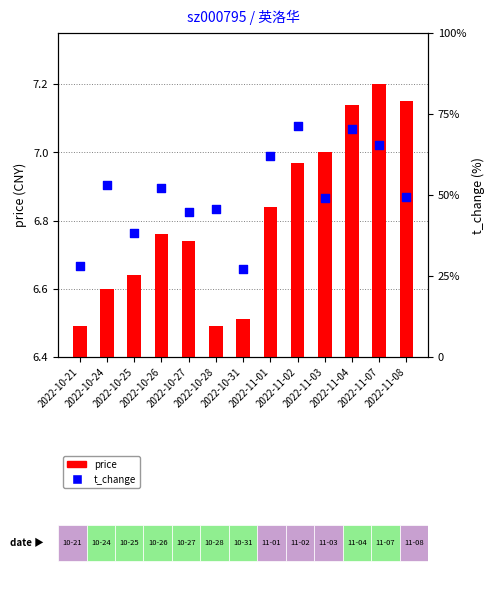

Which series has the largest total across all categories?

price